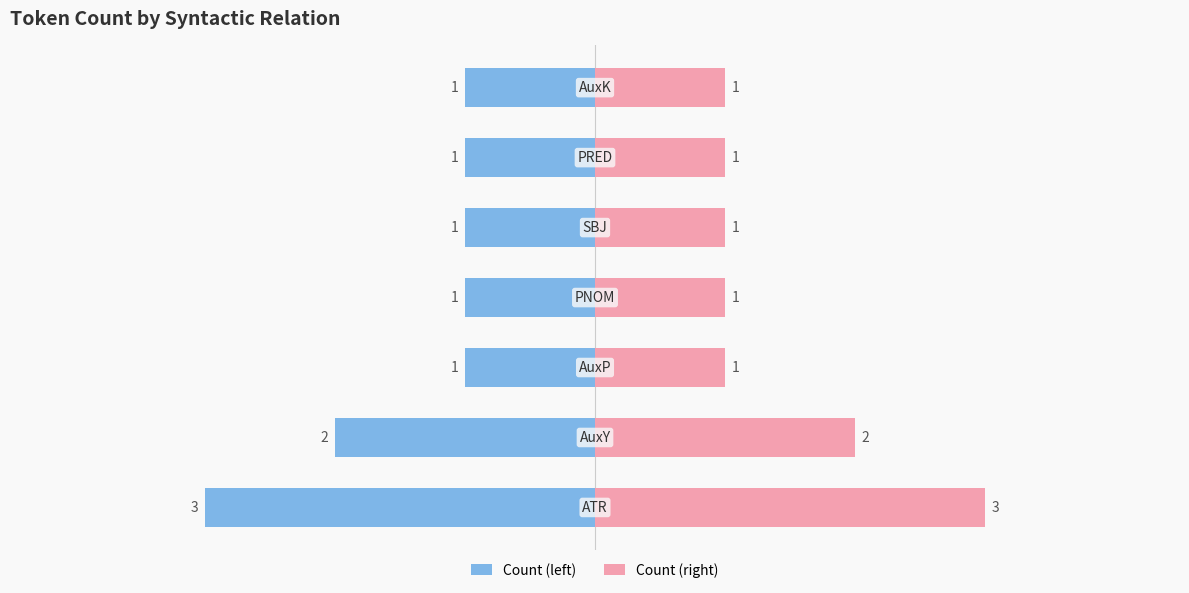

Between 4 and 1, which is larger?

4